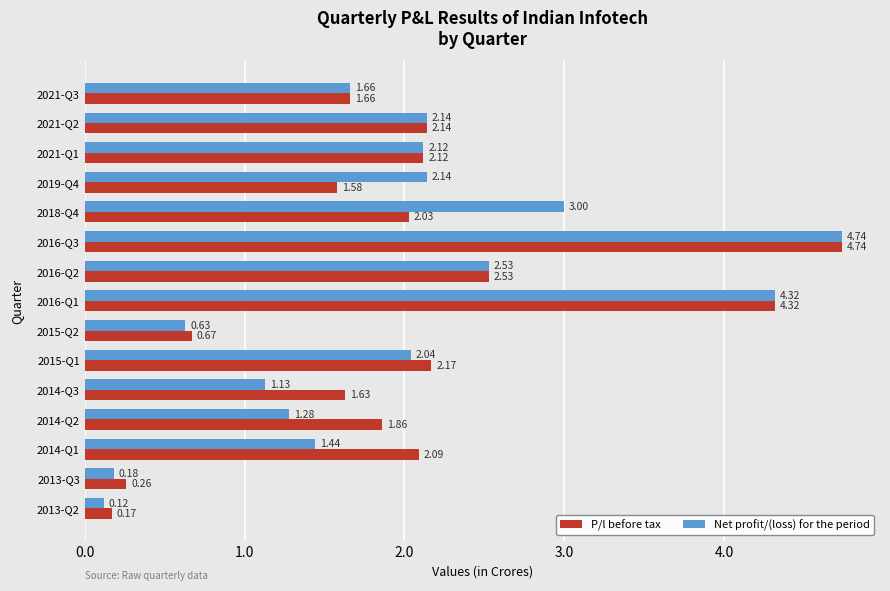

List the series in order of their overall mean, highest first.

P/l before tax, Net profit/(loss) for the period